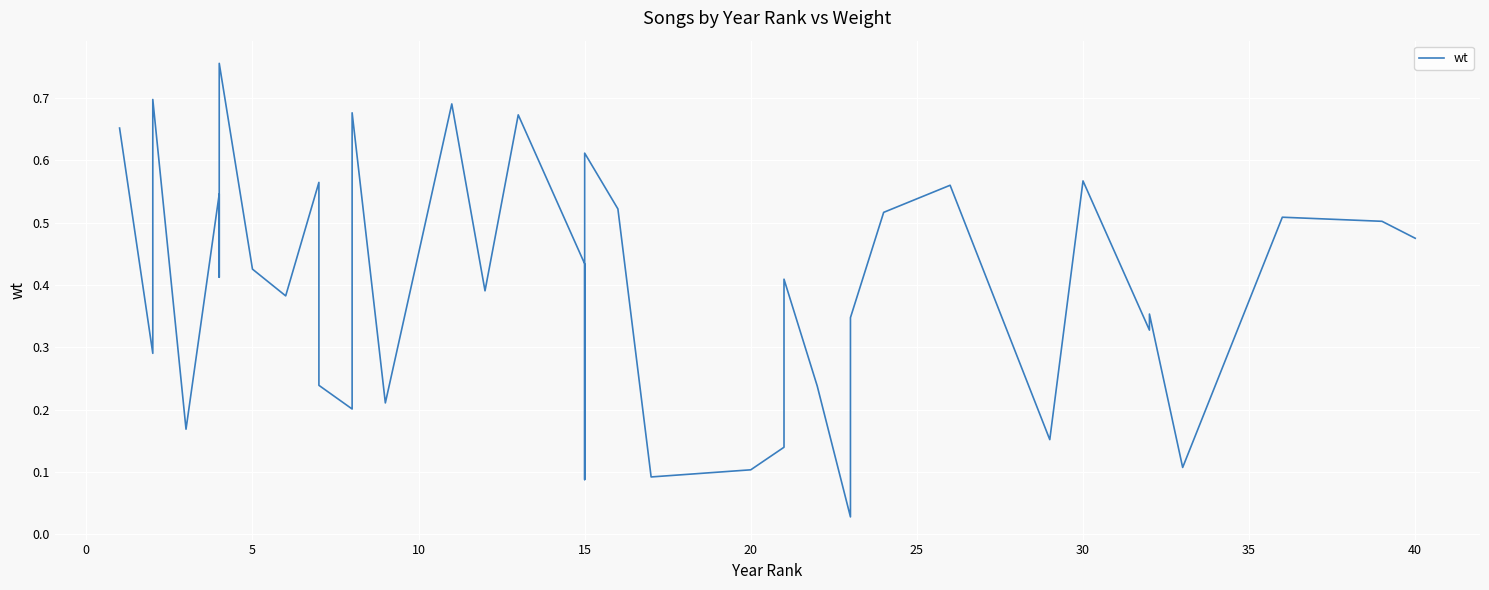

The chart shows a value of 1.0 at 16. True or false?

False